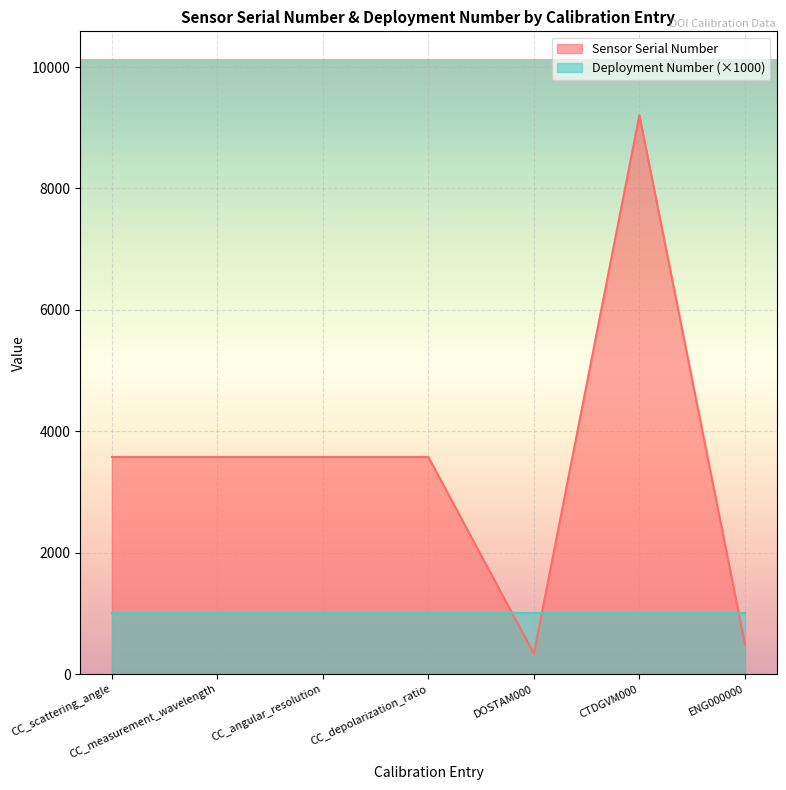

Which category has the lowest value across all series?

DOSTAM000